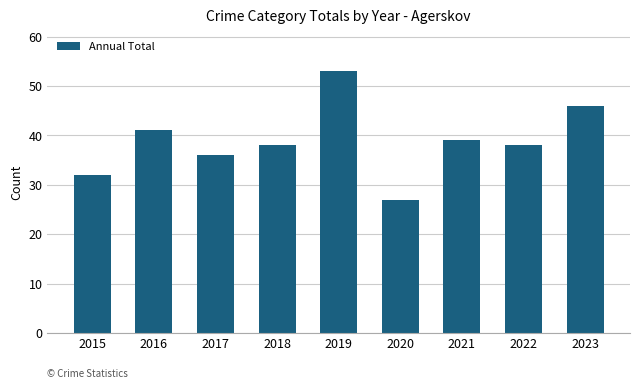

Are the bars horizontal?

No